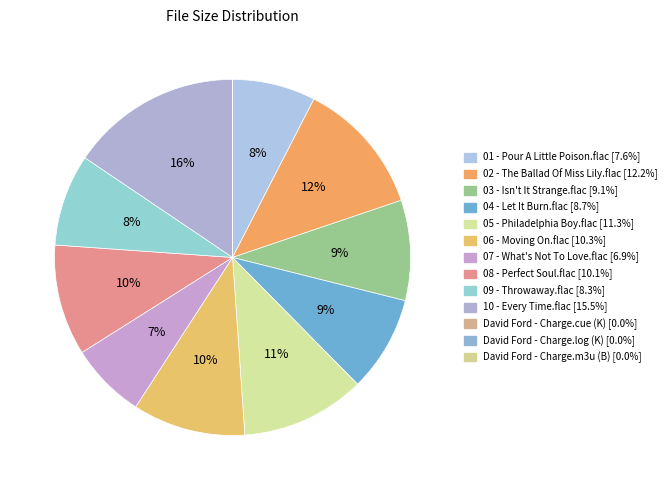

What is the smallest slice in the pie chart?

David Ford - Charge.m3u (B)